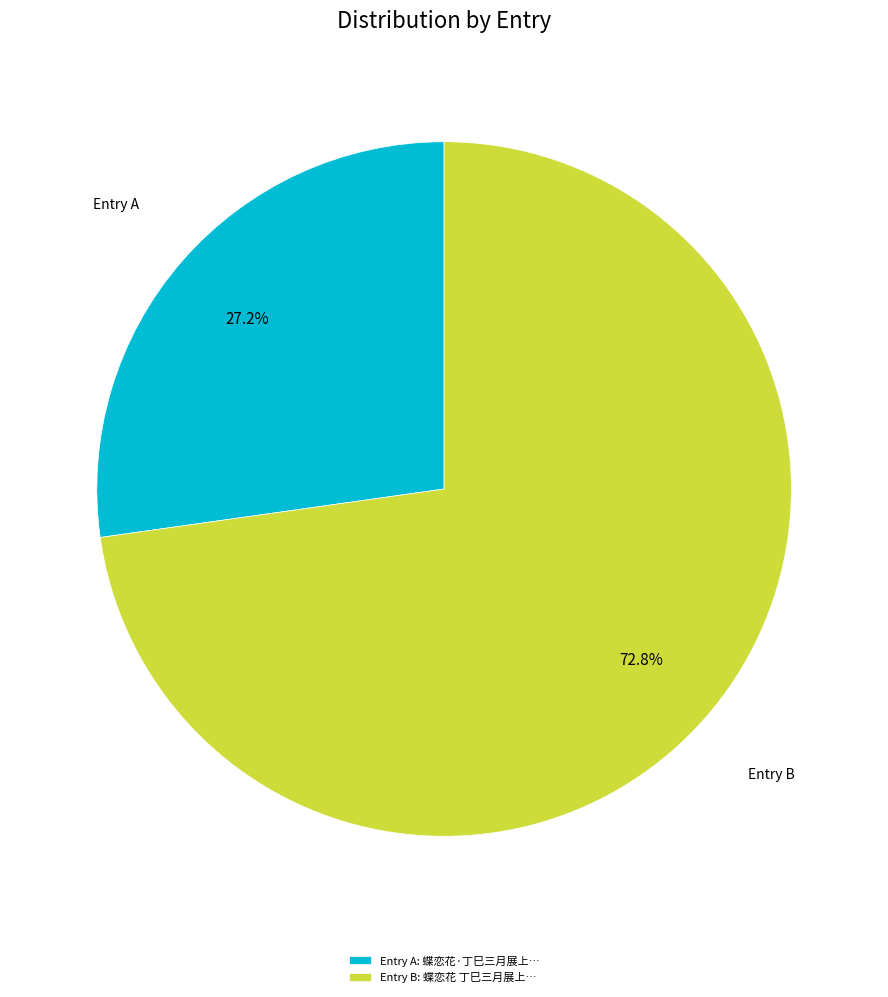

Which slice is the largest?

Entry B: 蝶恋花 丁巳三月展上…